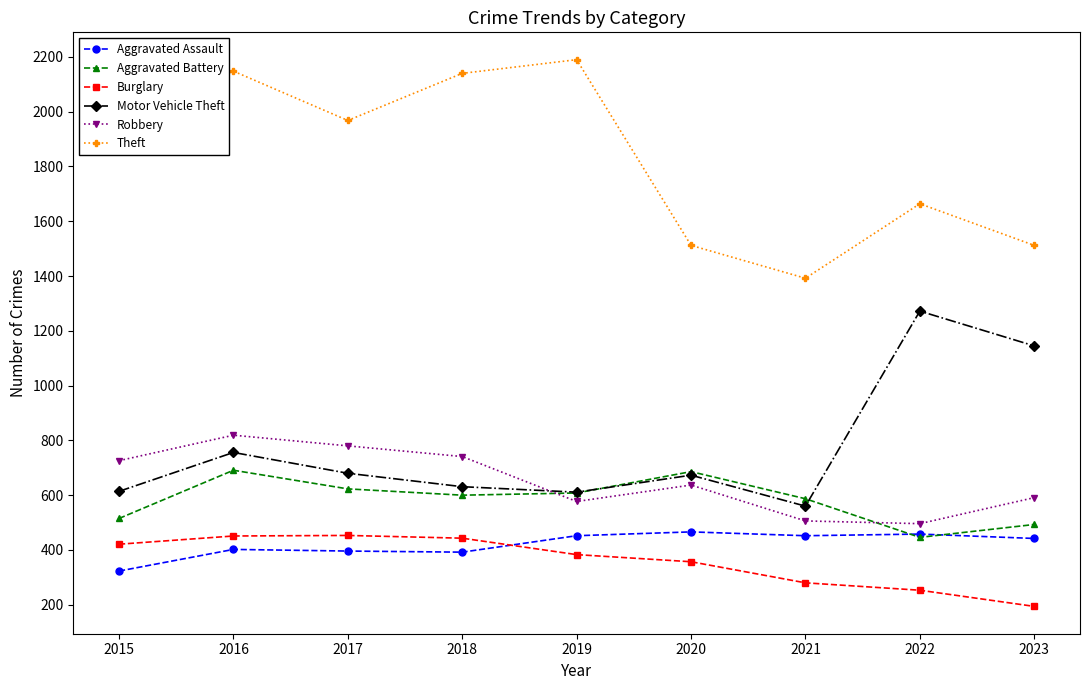

Is the value of Motor Vehicle Theft at 2017 greater than the value of Theft at 2019?

No